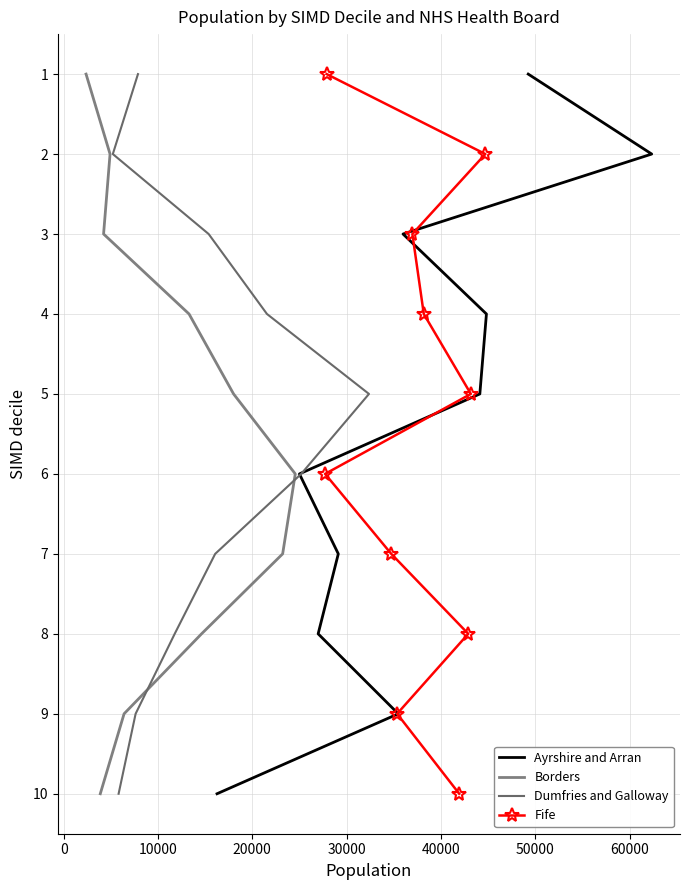

Which series has the largest total across all categories?

Ayrshire and Arran